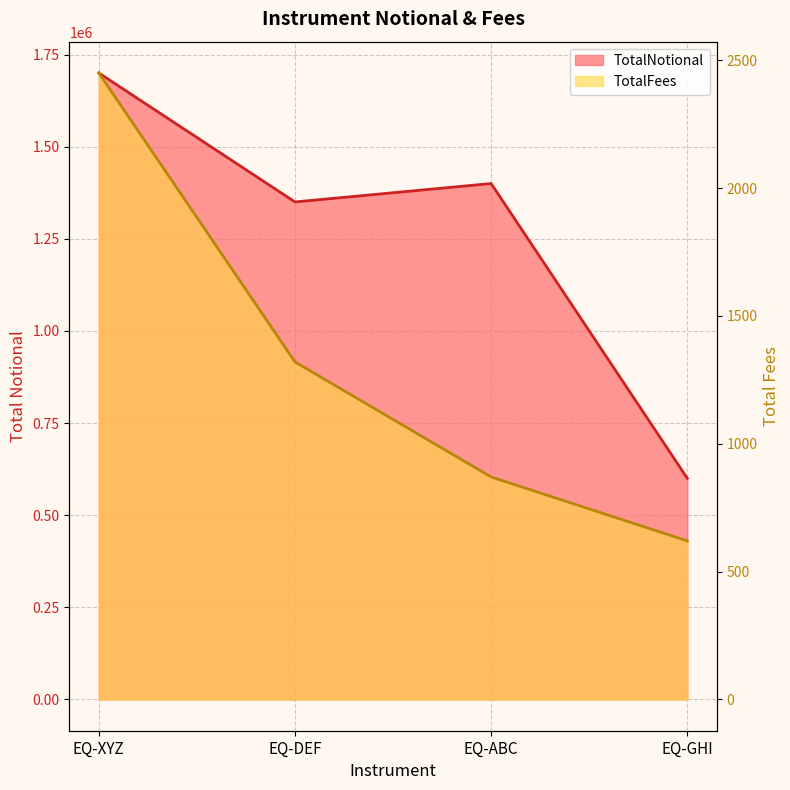

What is the value of the TotalNotional point at the 4th from the left?

600000